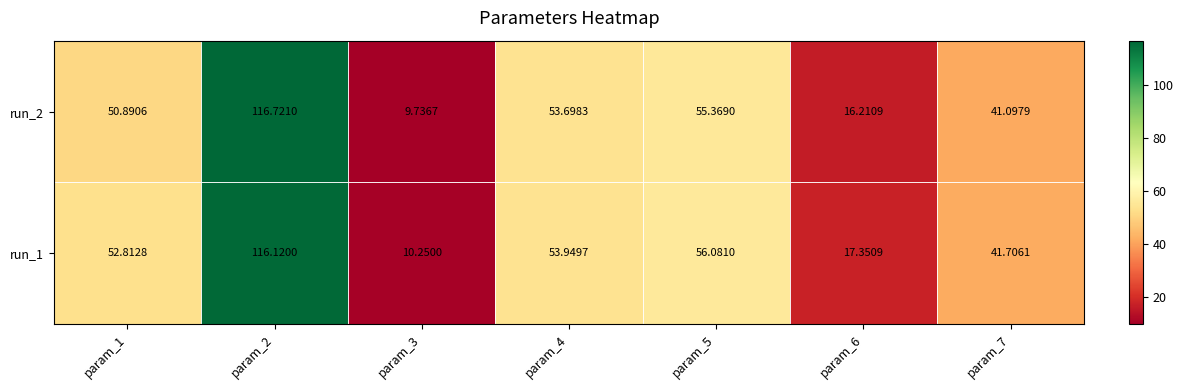

Is the value of run_2 at param_2 greater than the value of run_1 at param_6?

Yes